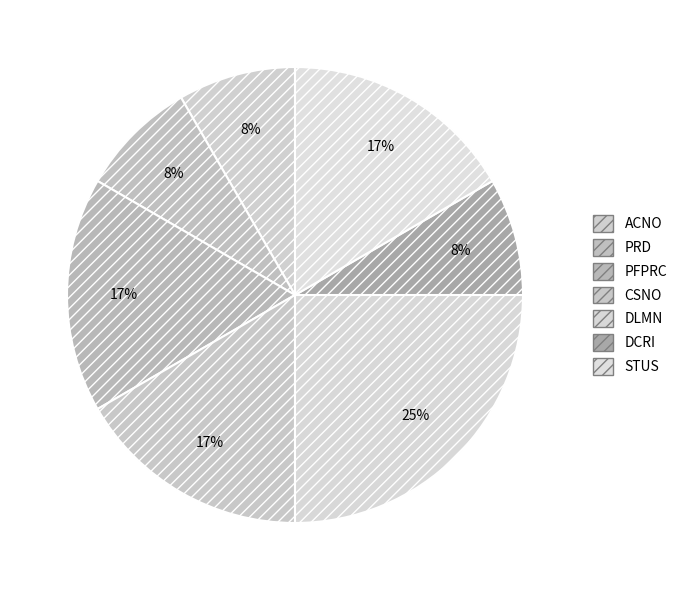

How many slices are in this pie chart?

7